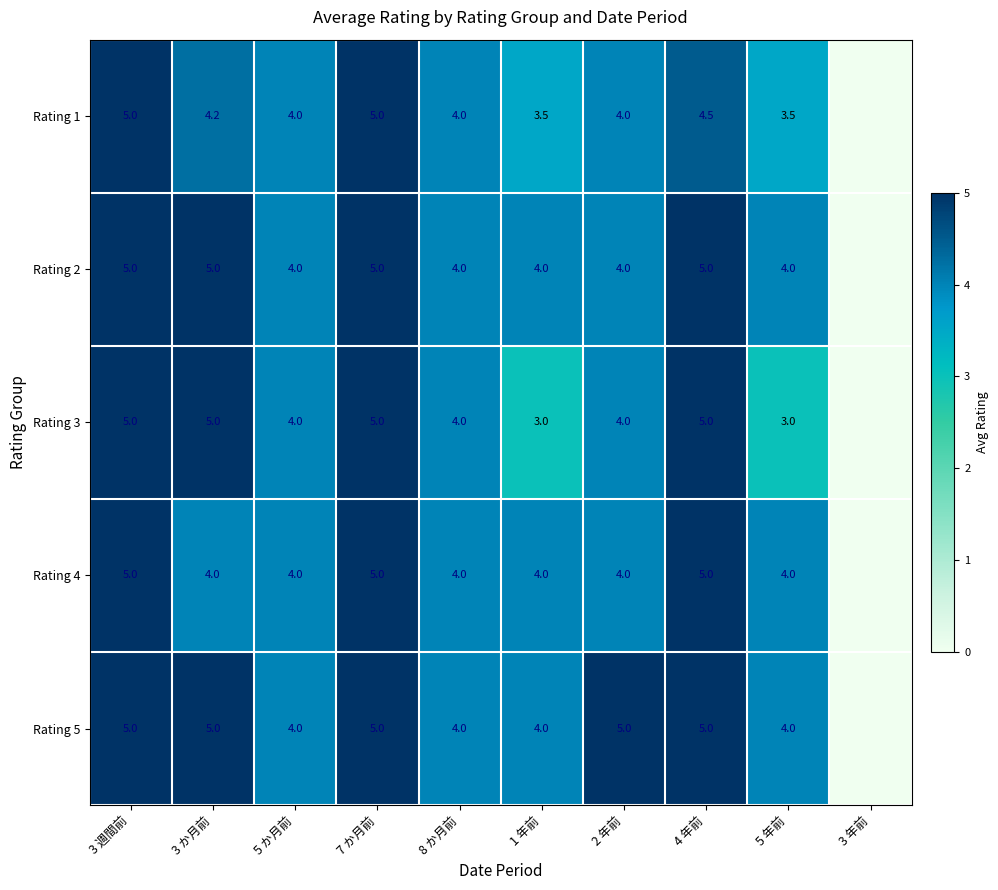

What is the total value across all series at 1 年前?

18.5